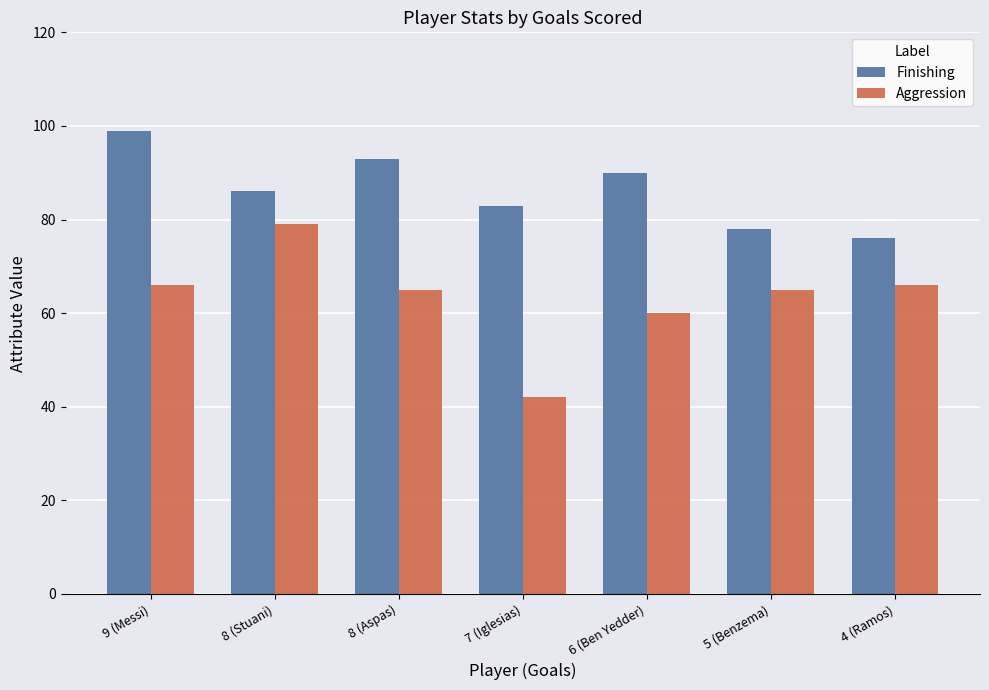

Rank the series at 6 (Ben Yedder) from lowest to highest value.

Aggression, Finishing